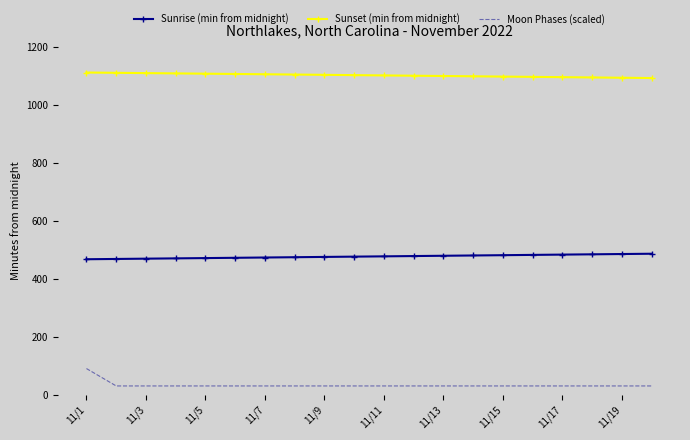

True or false: Sunrise (min from midnight) and Moon Phases (scaled) cross at least once.

False